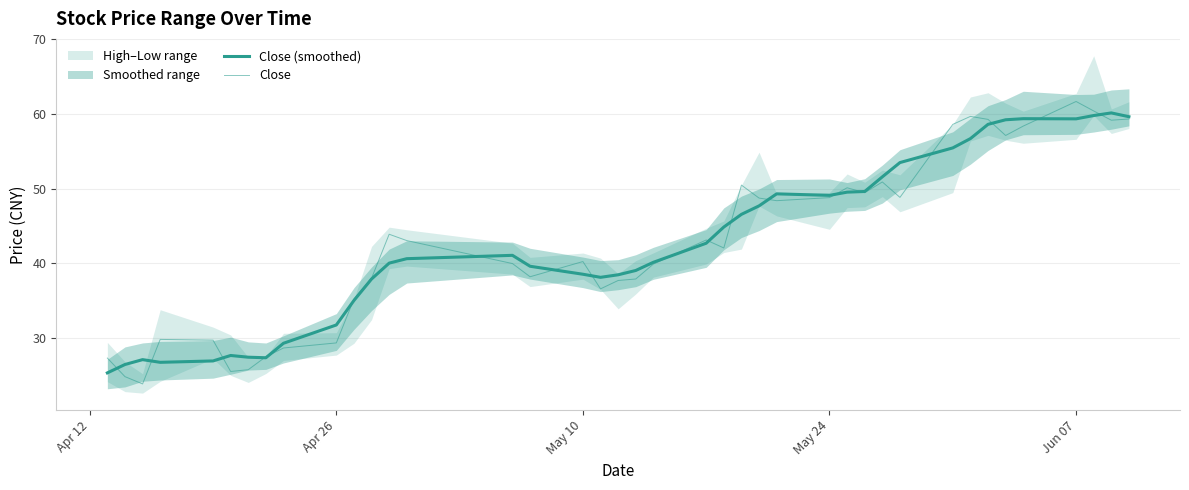

How many data points in Close are above 43?

20